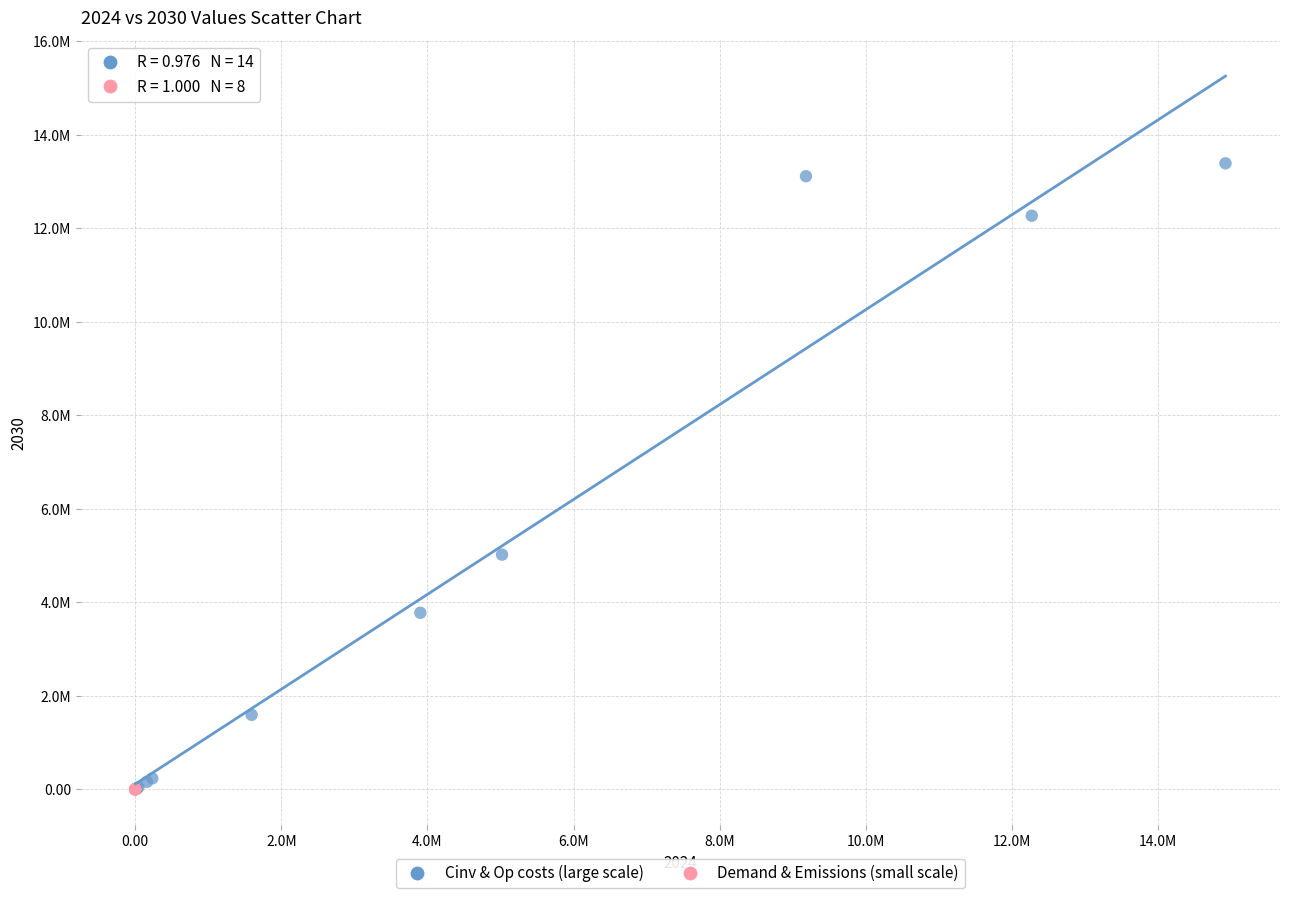

Which series has the widest spread of Y values?

Cinv & Op costs (large scale)